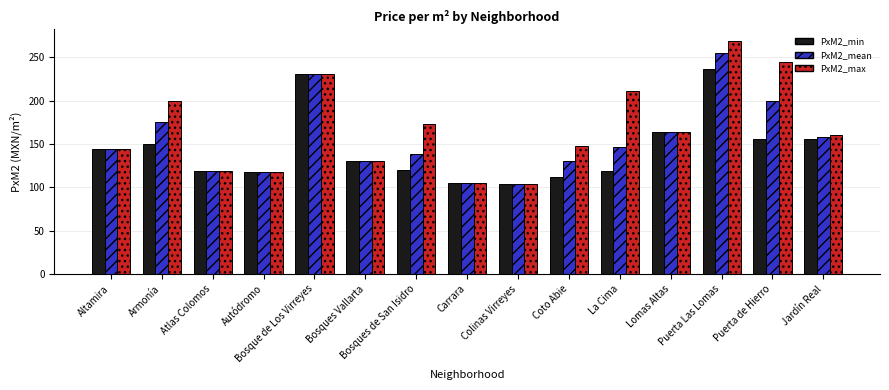

True or false: PxM2_mean has a value of 118.4 at Atlas Colomos.

True